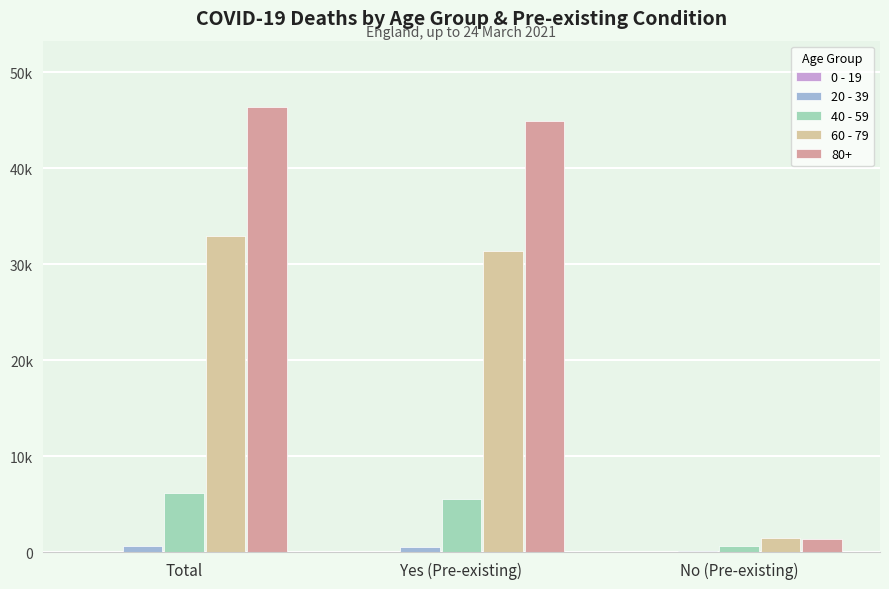

Does the chart contain stacked bars?

No